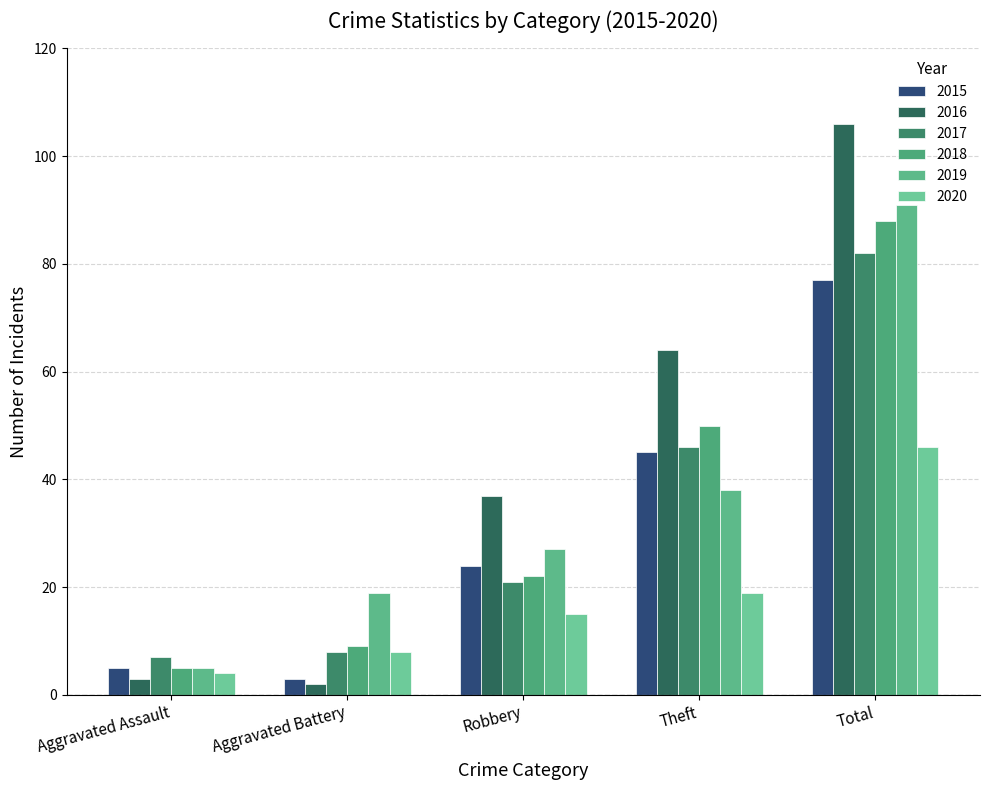

Rank the categories by 2016 value from highest to lowest.

Total, Theft, Robbery, Aggravated Assault, Aggravated Battery